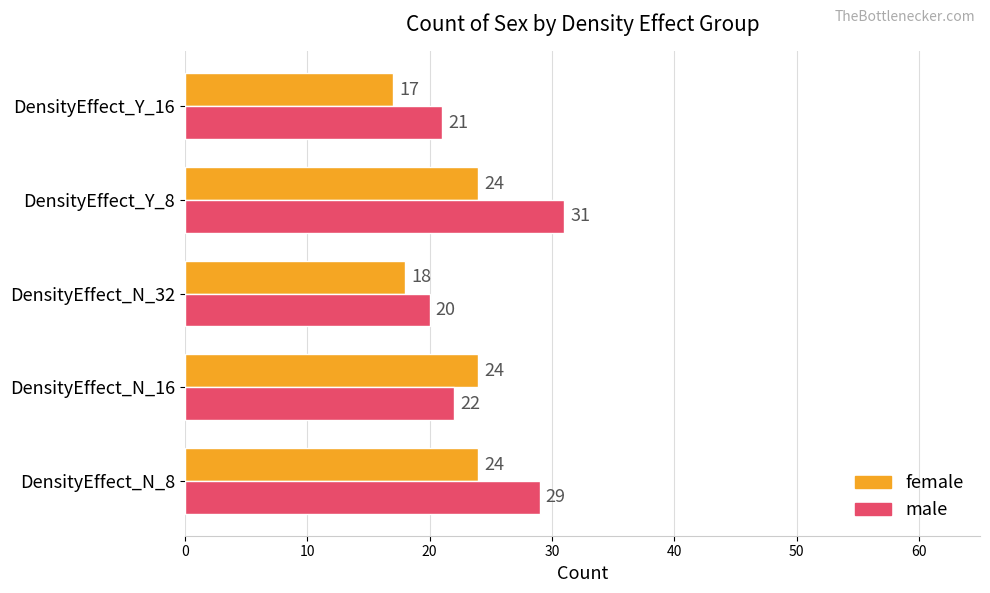

List the series in order of their peak value, highest first.

male, female